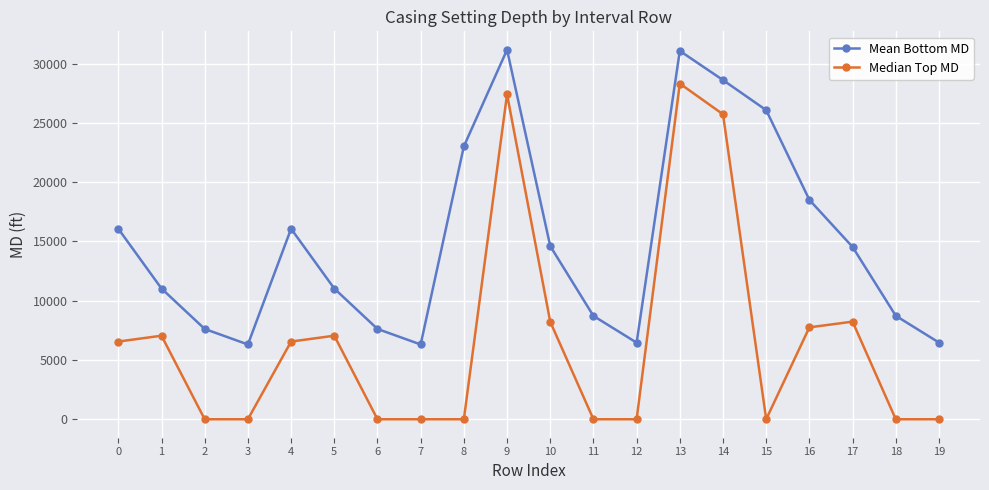

Between 8 and 14, which series saw the biggest shift?

Median Top MD